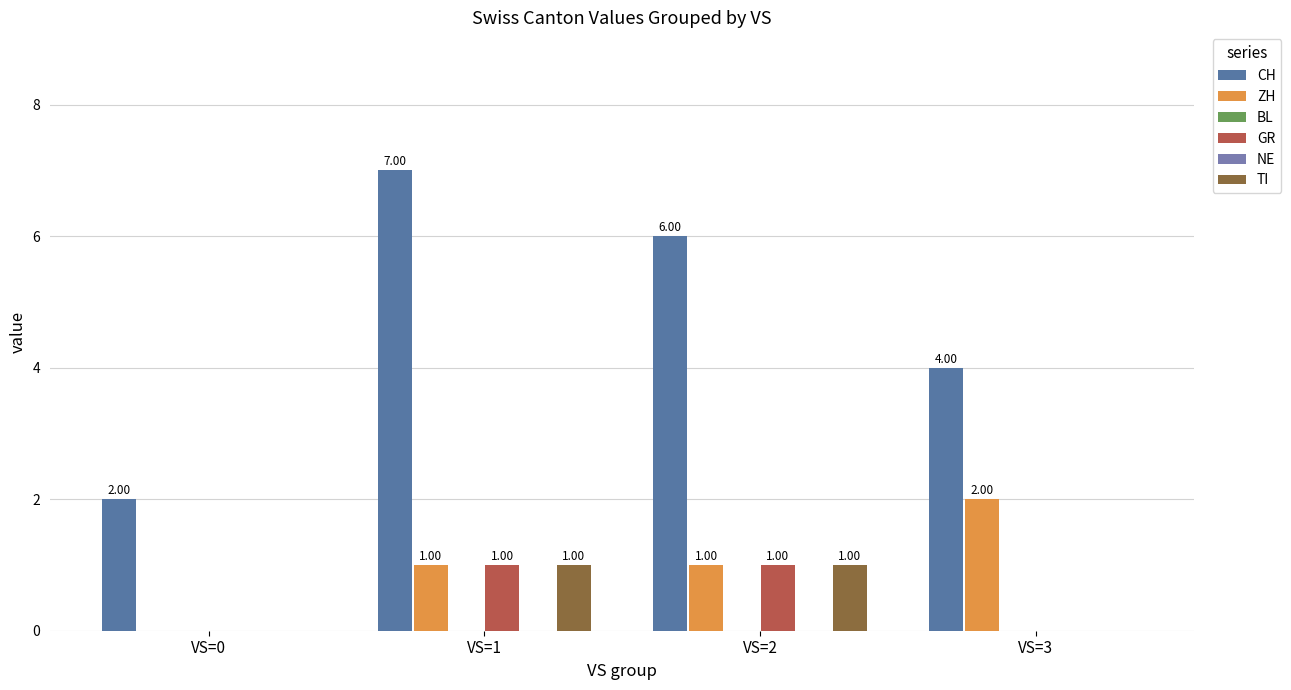

Where is CH nearest to the value 4?

VS=3